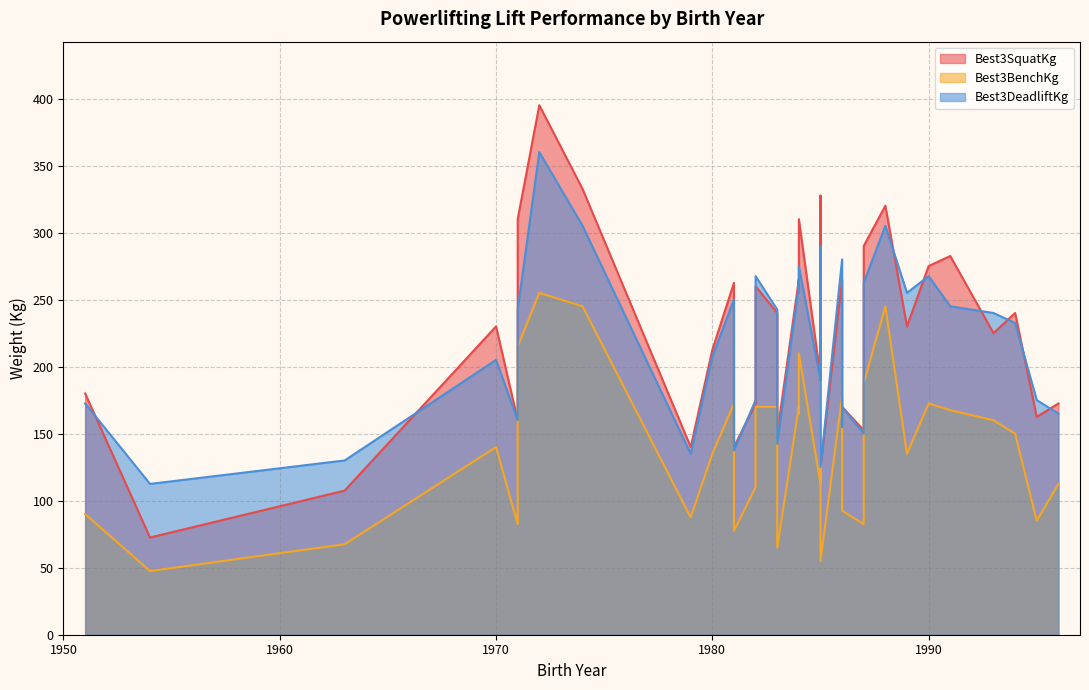

In Best3BenchKg, how many points are lower than both neighbors (excluding endpoints)?

9